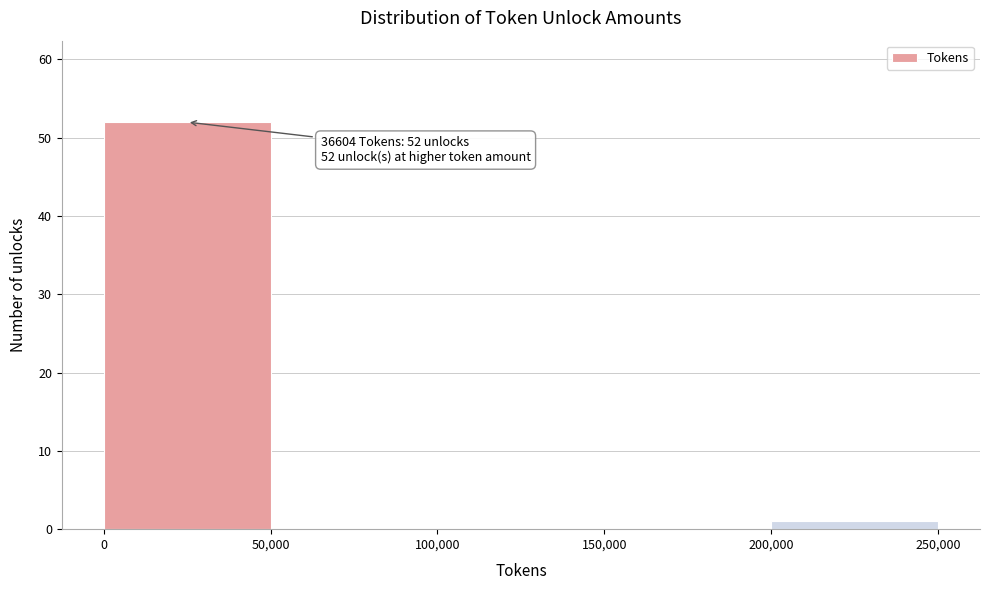

Which range on the x-axis has the tallest bar?

0 to 50,000